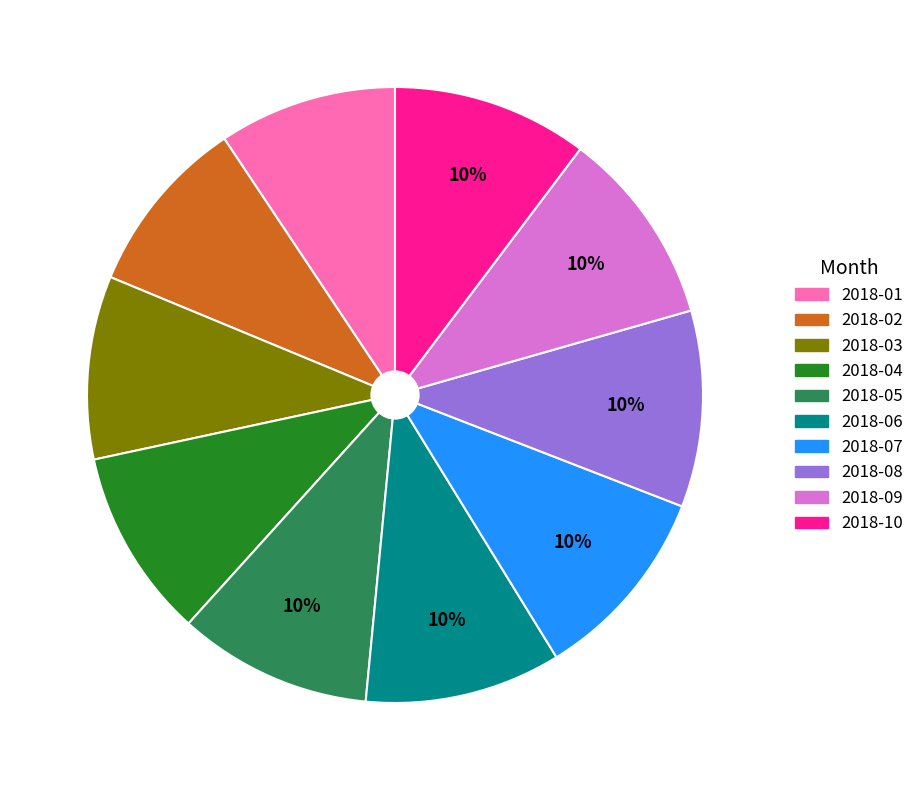

How many segments does this pie chart have?

10